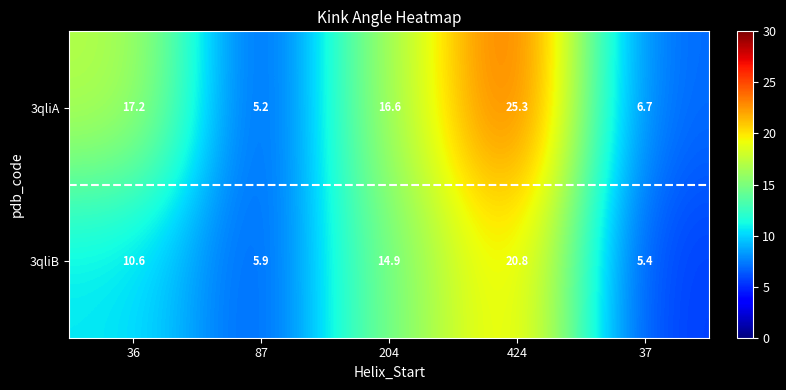

At how many categories does at least one series exceed 16?

3